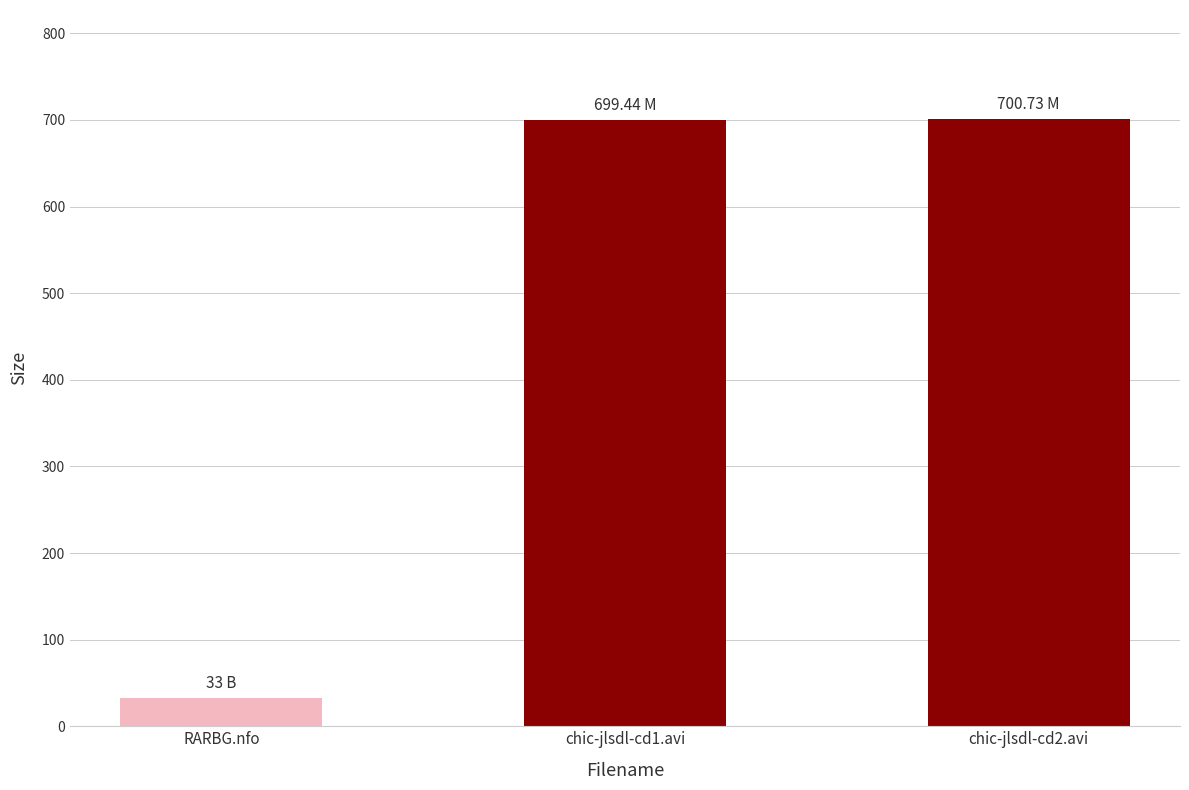

What is the label of the 1st bar from the left?

RARBG.nfo